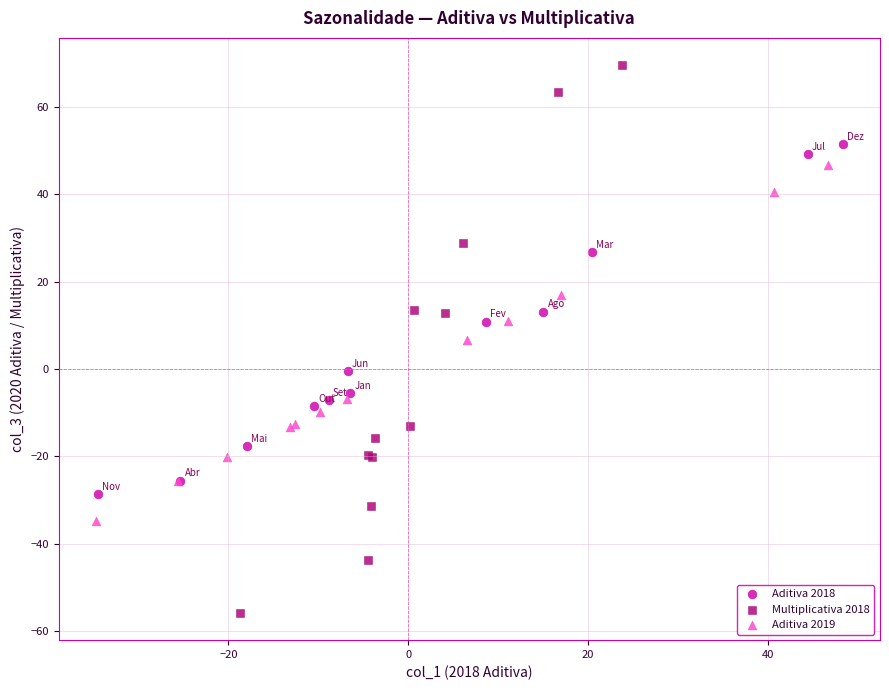

Which series reaches the maximum Y coordinate?

Multiplicativa 2018